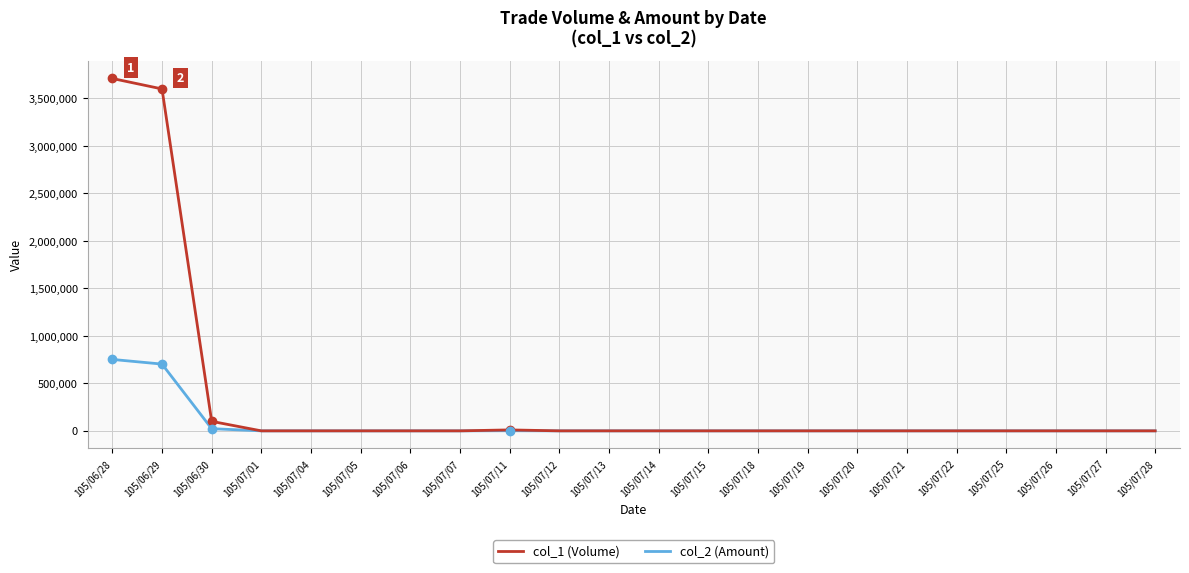

At which category is the sum across all series the highest?

105/06/28